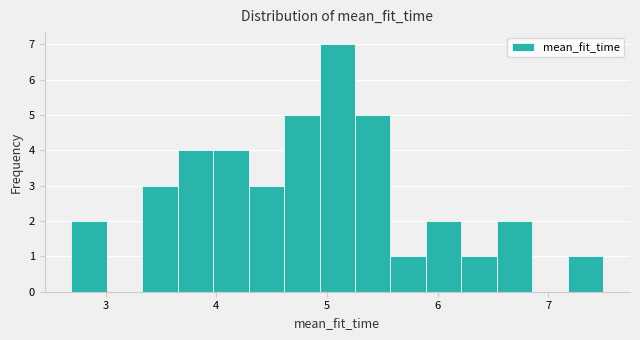

Read against the x-axis, roughly where is the centre of the tallest bar?

5.1